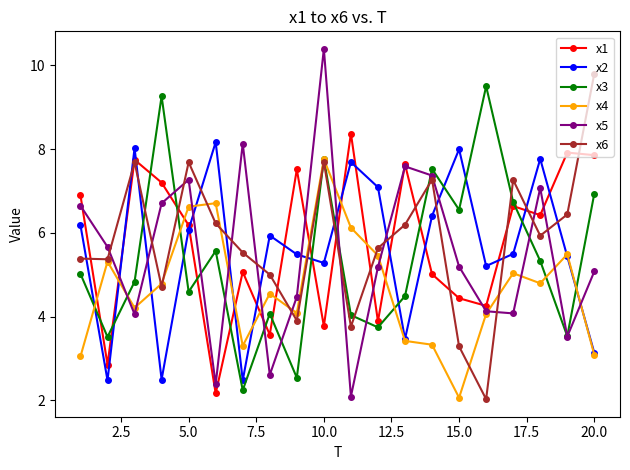

Count the number of data series in this chart.

6